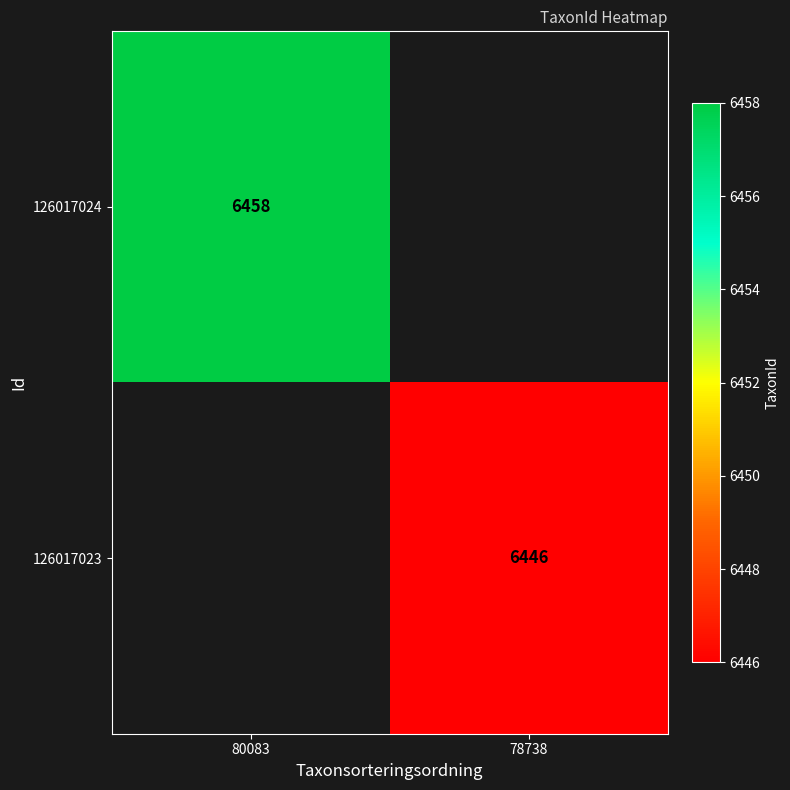

What is the smallest value displayed?

6446.0